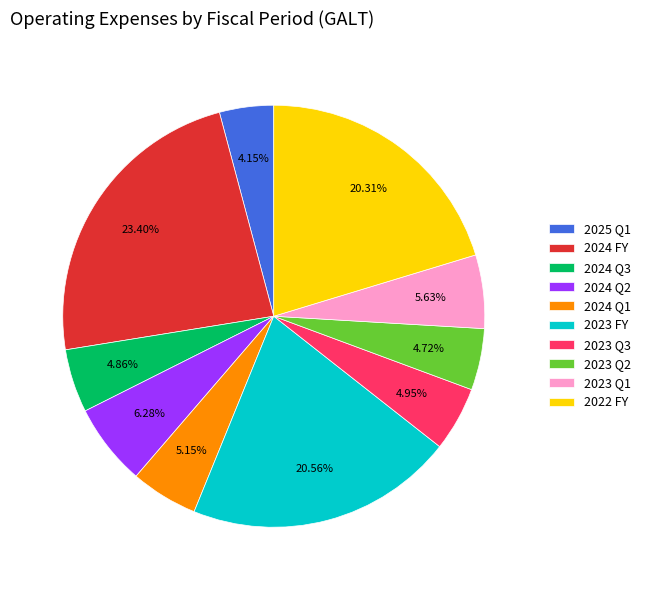

What is the smallest slice in the pie chart?

2025 Q1